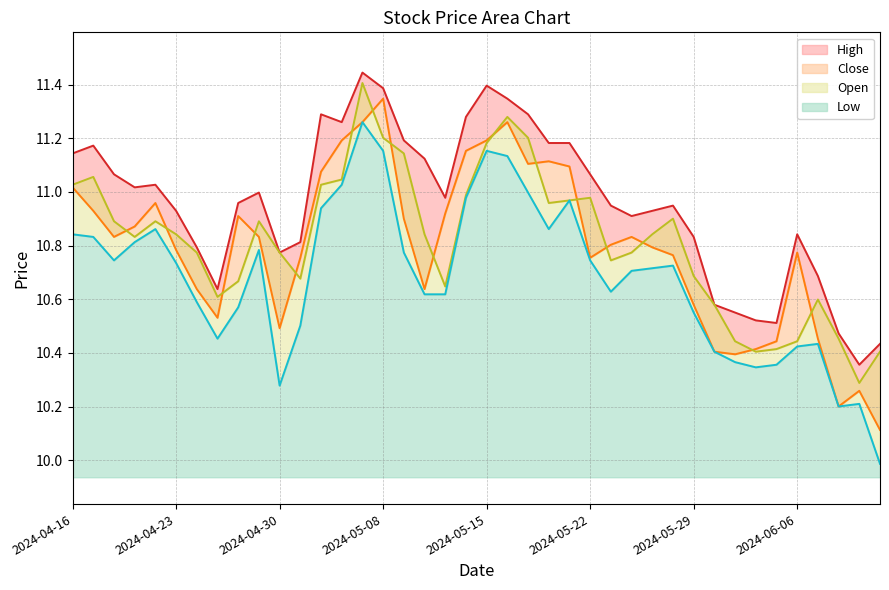

What are all the series names shown in the legend?

High, Close, Open, Low